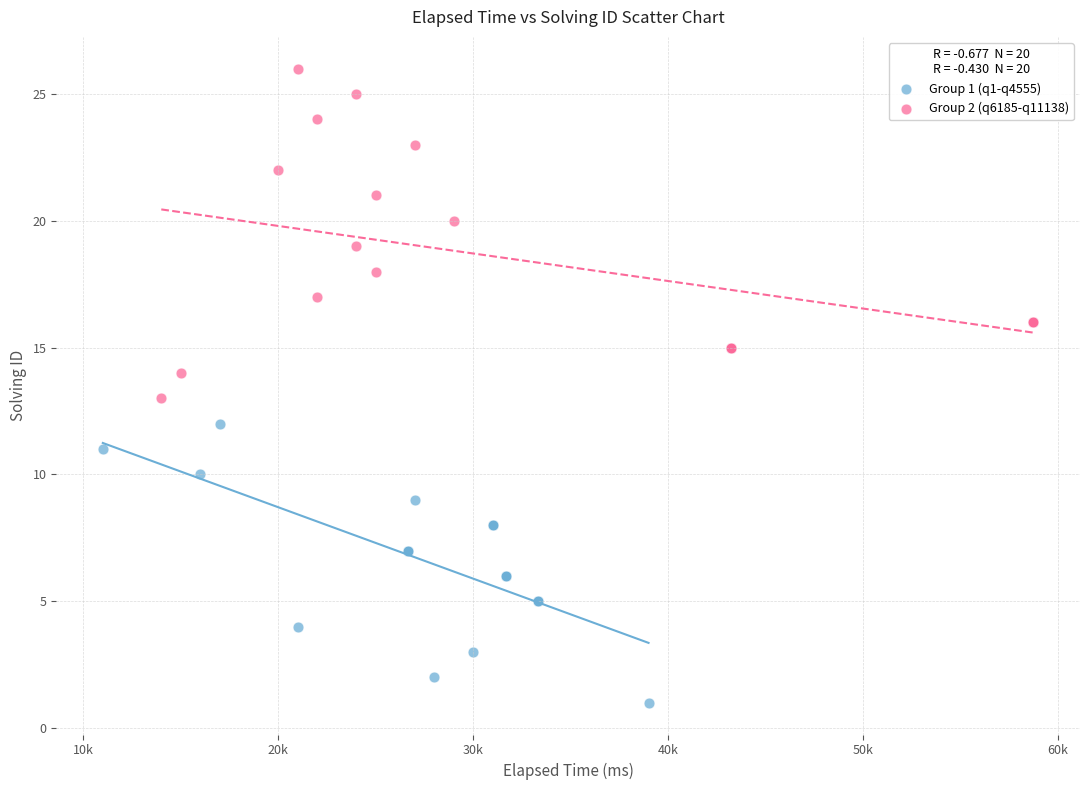

Which series reaches the maximum Y coordinate?

Group 2 (q6185-q11138)